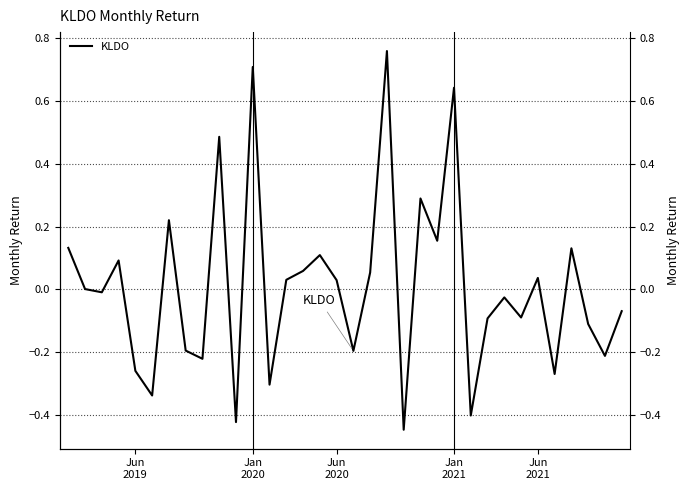

What is the difference between the values at 7 and 29?

0.1